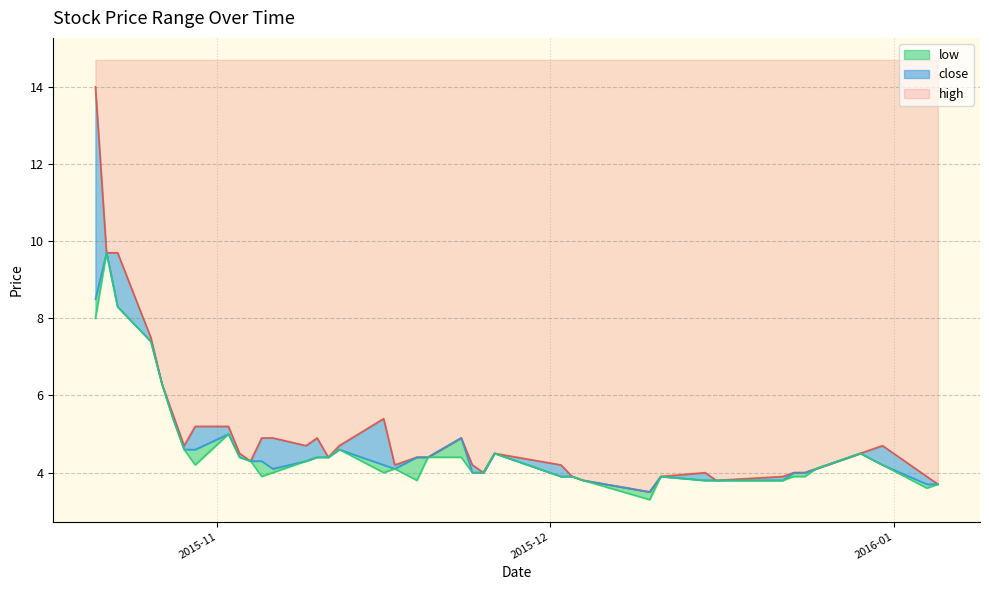

The value of low at 2015-10-21 is 3.0. True or false?

False